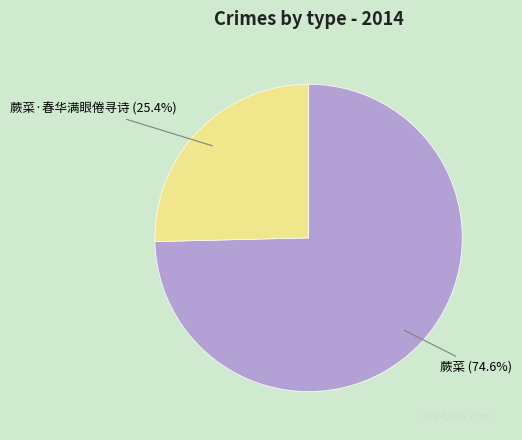

The 蕨菜·春华满眼倦寻诗 slice represents 25% of the pie. True or false?

True